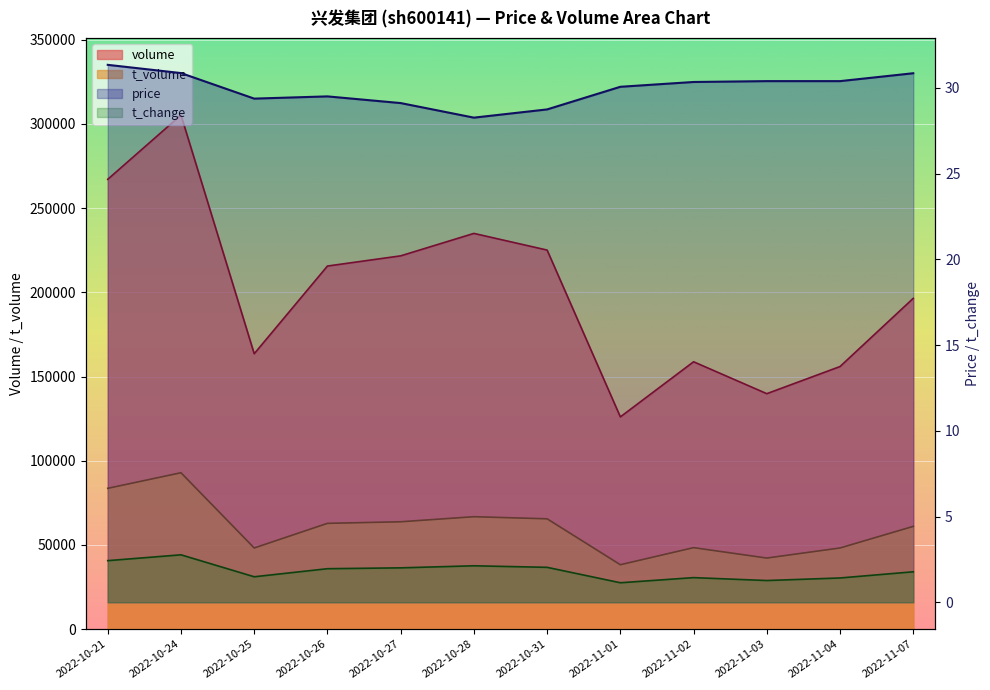

Rank the categories by t_change value from highest to lowest.

2022-10-24, 2022-10-21, 2022-10-28, 2022-10-31, 2022-10-27, 2022-10-26, 2022-11-07, 2022-10-25, 2022-11-02, 2022-11-04, 2022-11-03, 2022-11-01